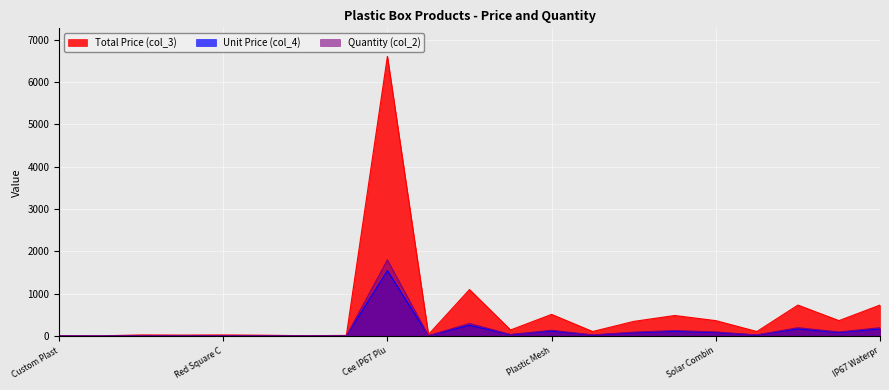

The Unit Price (col_4) series shows 34.4 at 12V Battery Box. True or false?

True